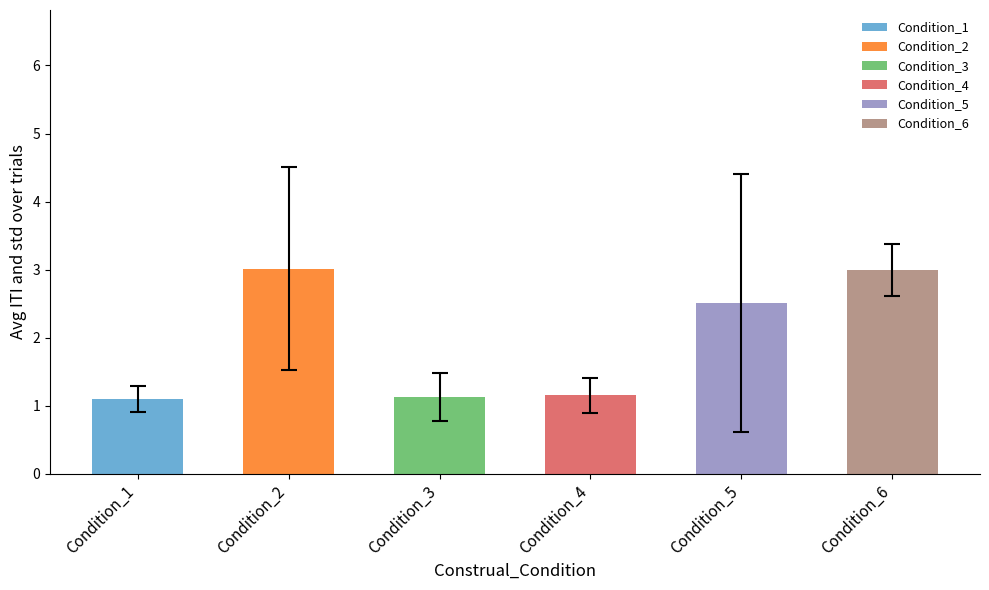

What is the difference between the values at Condition_2 and Condition_4?

1.9